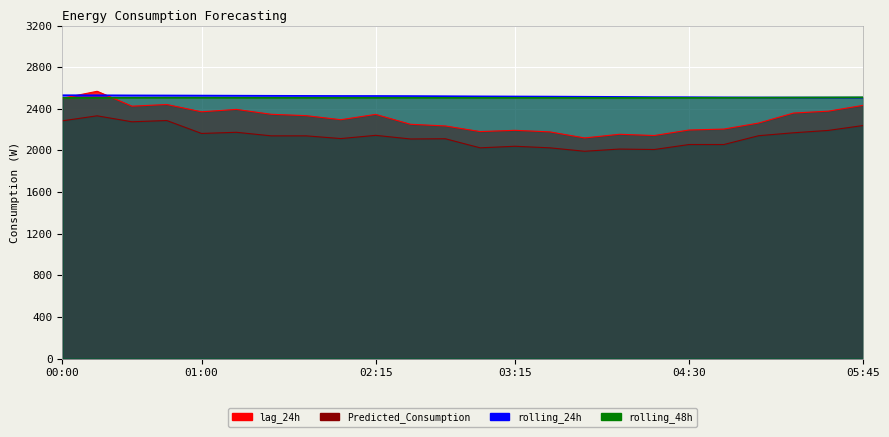

What is the minimum value for rolling_24h?

2507.6